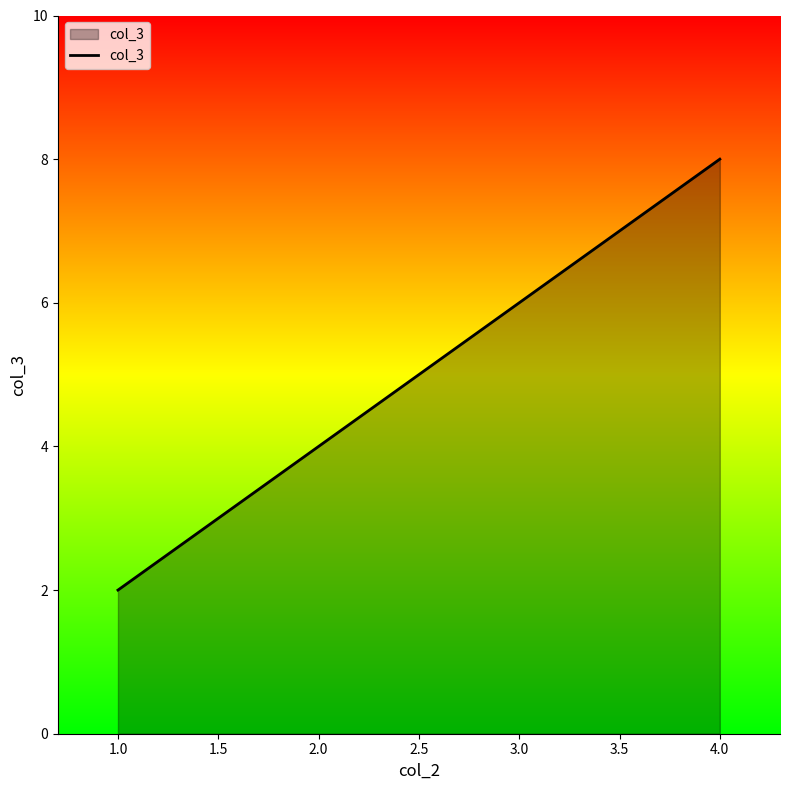

What is the greatest value displayed?

8